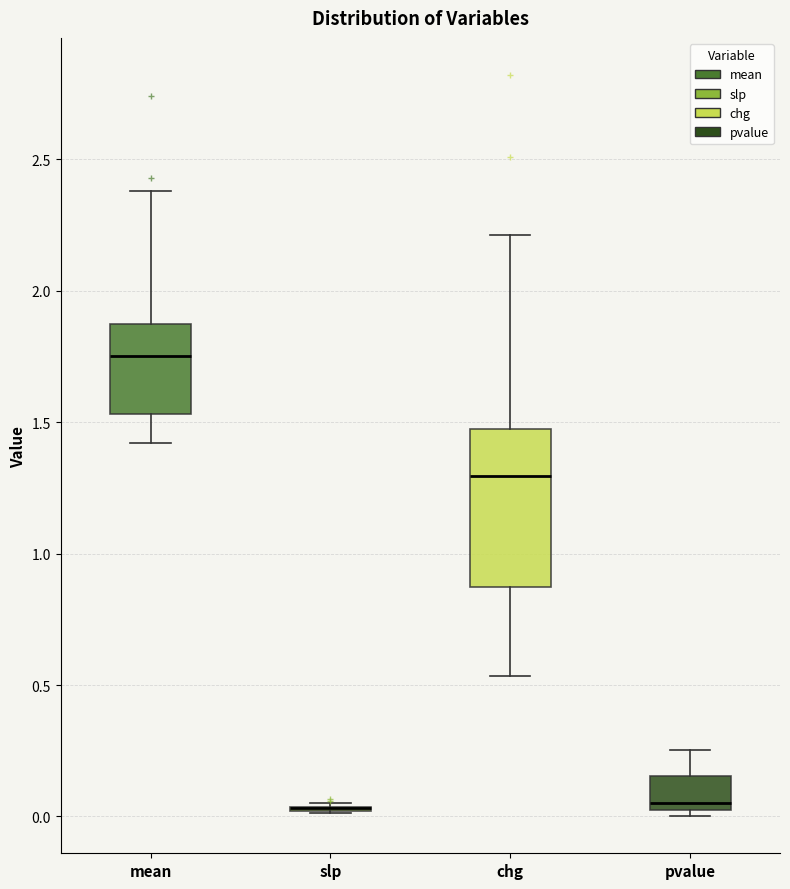

Comparing the boxes themselves (not the whiskers), which one is the tallest?

chg